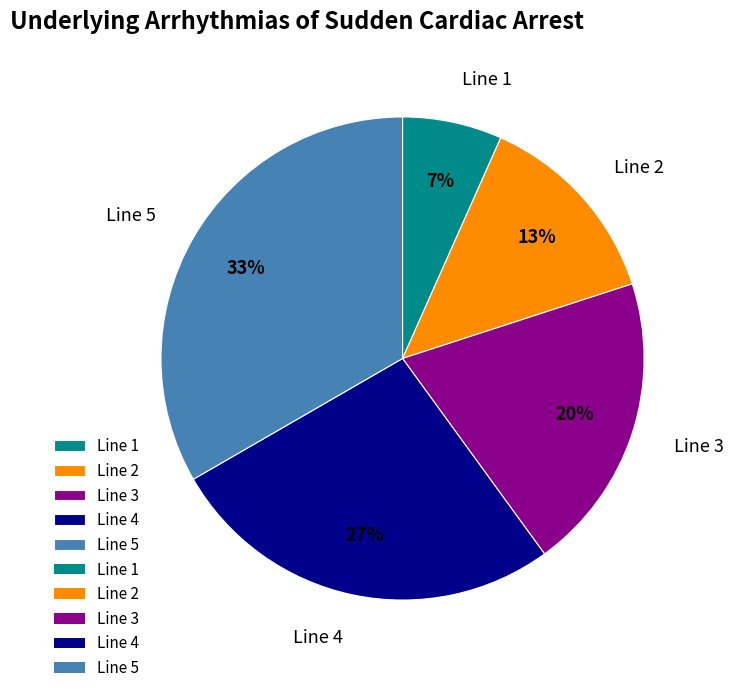

Is it true that Line 5 is 19% of the pie?

False